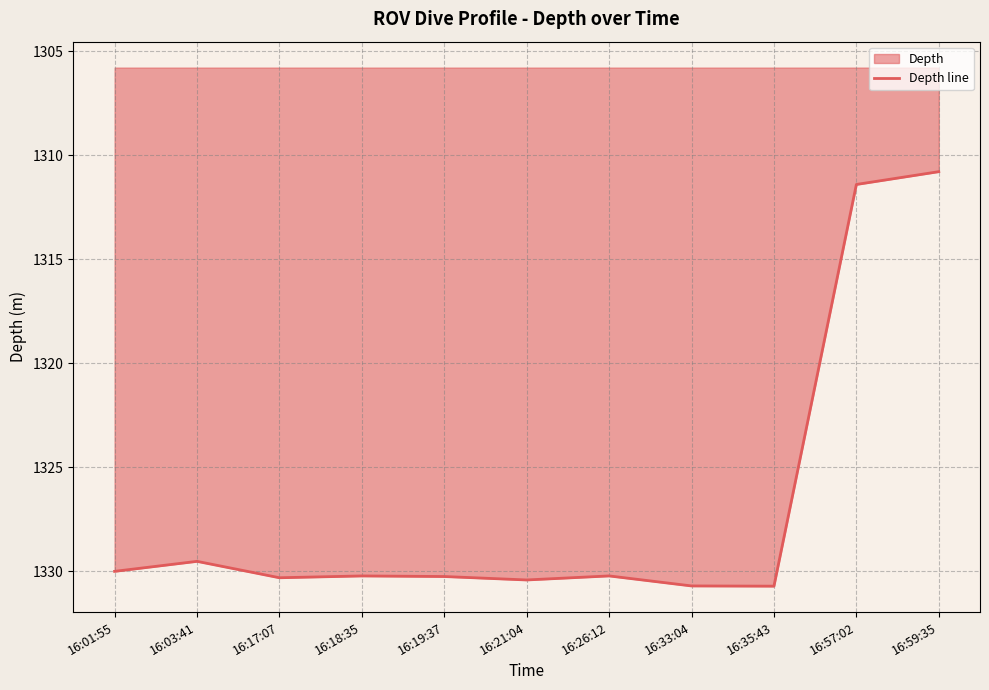

What is the smallest value displayed?

1310.8